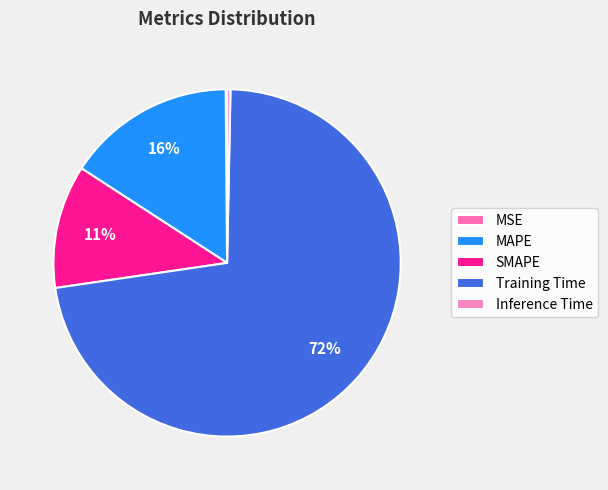

What is the majority slice?

Training Time